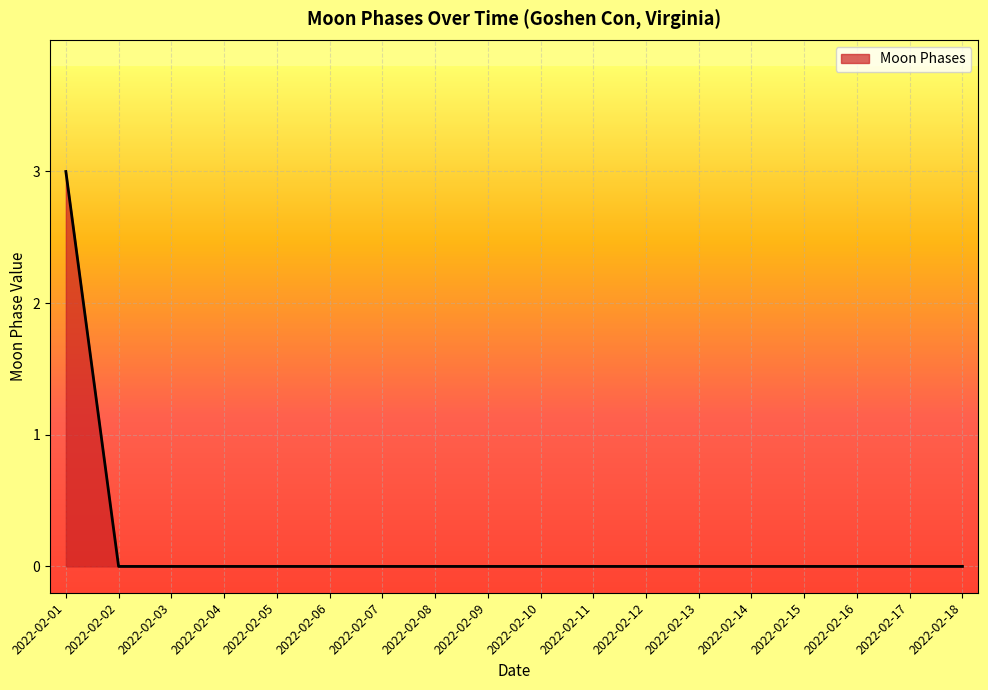

What is the change in value from 2022-02-01 to 2022-02-13?

-3